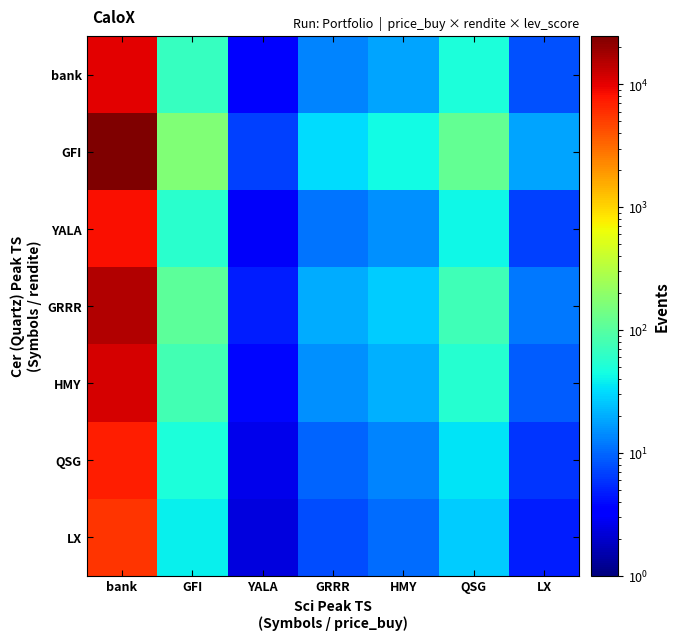

Reading left to right, extract all data points from this chart.

bank: bank=10001.0	GFI=68.3	YALA=3.4	GRRR=13.2	HMY=17.9	QSG=48.7	LX=7.9
GFI: bank=24723.5	GFI=167.4	YALA=6.8	GRRR=31.1	HMY=42.8	QSG=119.0	LX=18.1
YALA: bank=8405.0	GFI=57.6	YALA=3.0	GRRR=11.2	HMY=15.2	QSG=41.1	LX=6.8
GRRR: bank=15622.9	GFI=106.1	YALA=4.7	GRRR=20.0	HMY=27.4	QSG=75.6	LX=11.8
HMY: bank=11557.1	GFI=78.8	YALA=3.7	GRRR=15.1	HMY=20.5	QSG=56.2	LX=9.0
QSG: bank=7129.0	GFI=49.0	YALA=2.7	GRRR=9.7	HMY=13.0	QSG=35.0	LX=5.9
LX: bank=5522.5	GFI=38.2	YALA=2.3	GRRR=7.7	HMY=10.3	QSG=27.4	LX=4.8